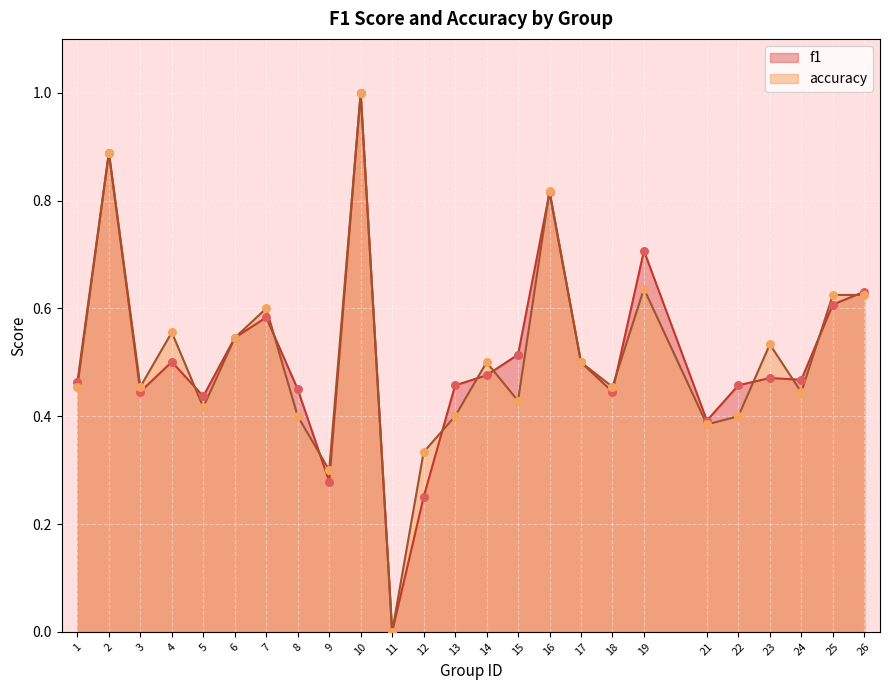

Which series reaches the minimum Y coordinate?

f1